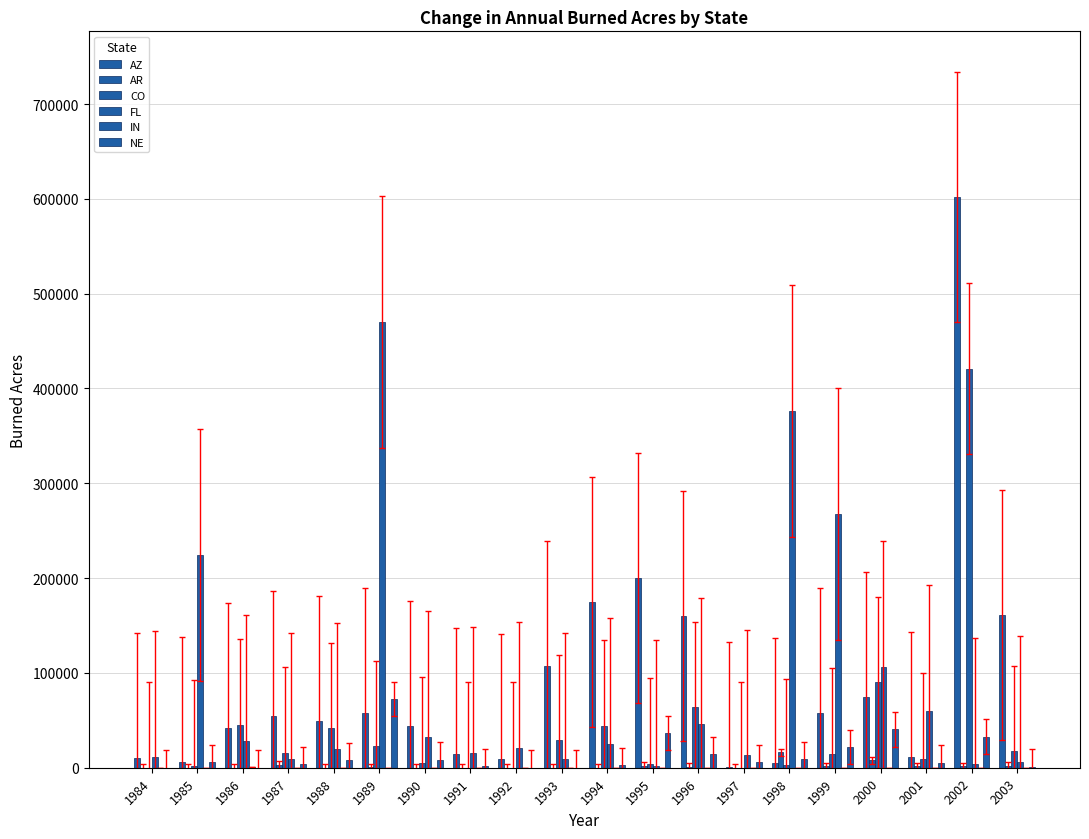

How many values in the AR series exceed 618?

10